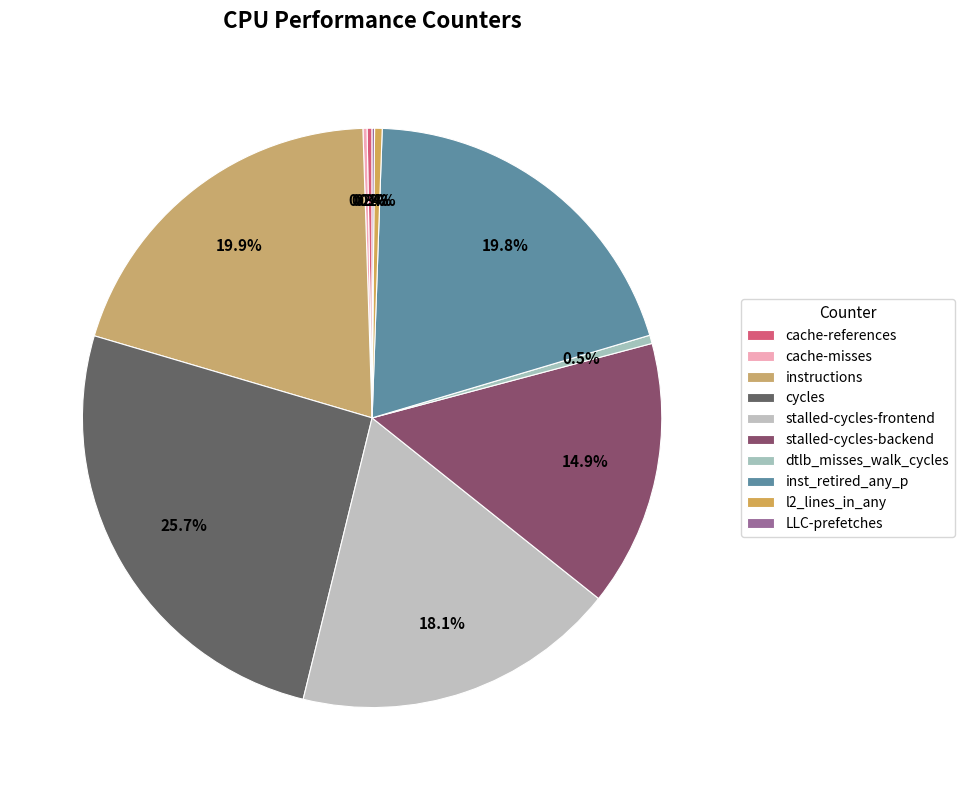

Which category has the biggest portion of the pie?

cycles